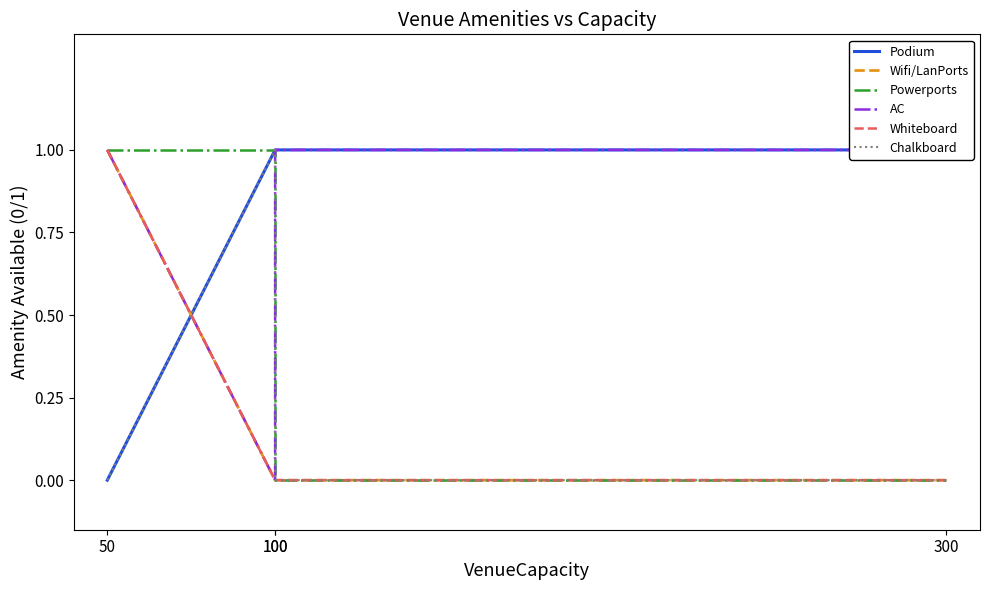

Between 100 and 100, which is larger?

100